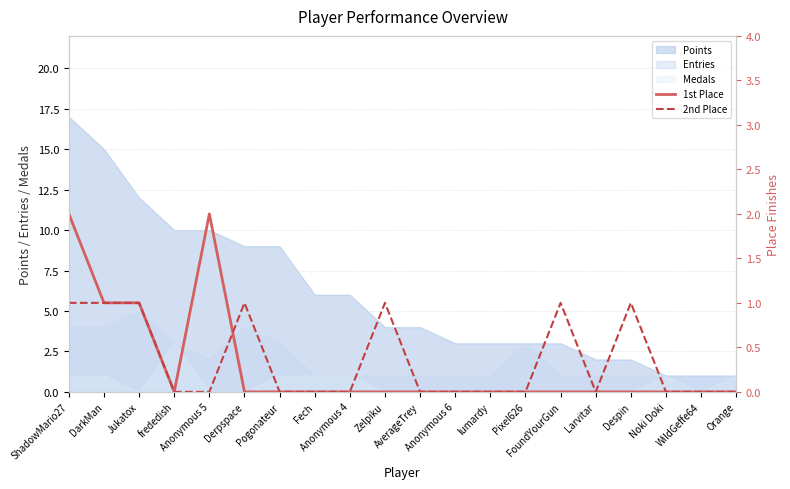

The value of 1st Place at Zelpiku is 1. True or false?

False